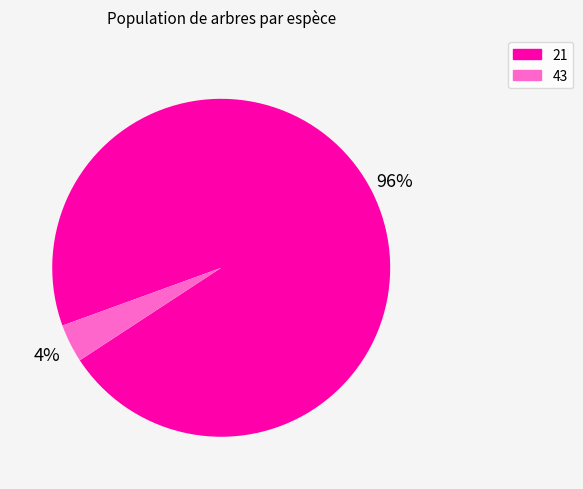

How many slices are in this pie chart?

2